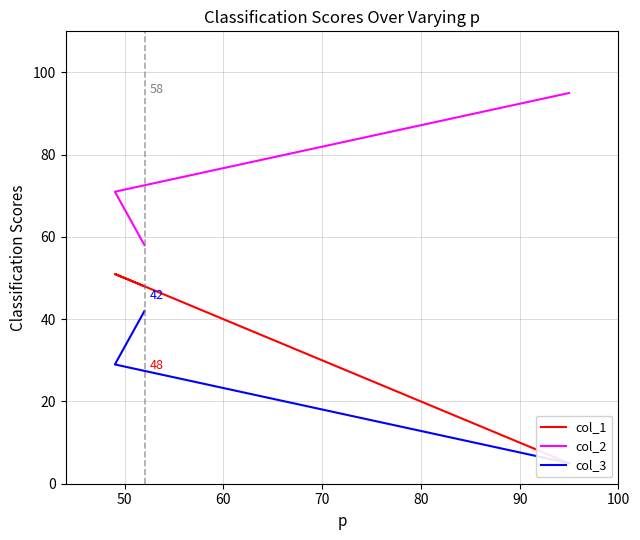

Does the chart display data point markers on the line(s)?

No